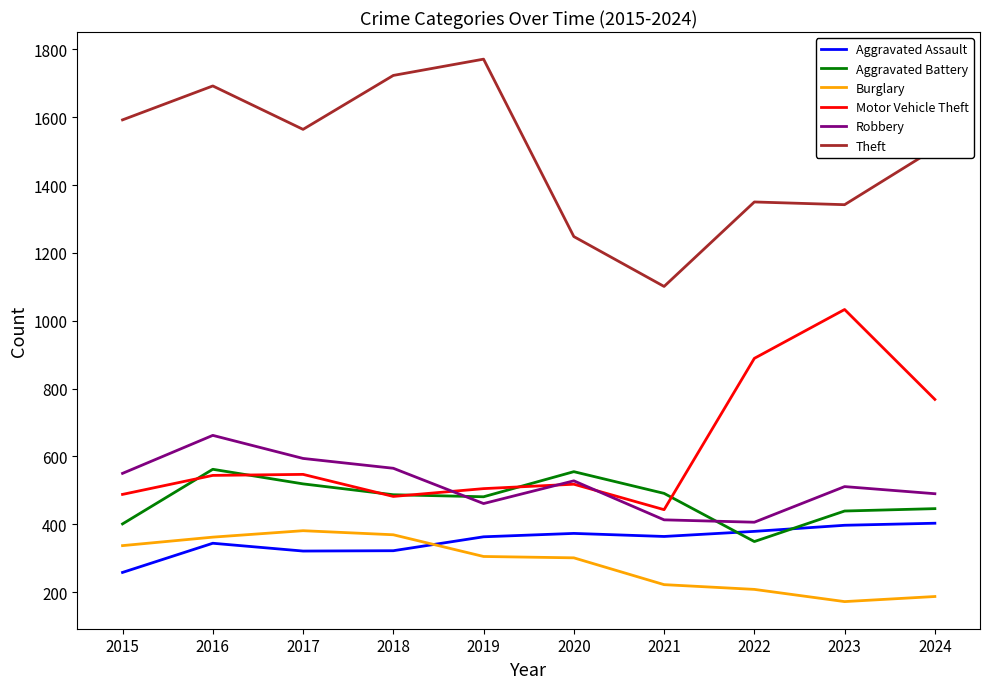

Which category has the highest value in the Motor Vehicle Theft series?

2023